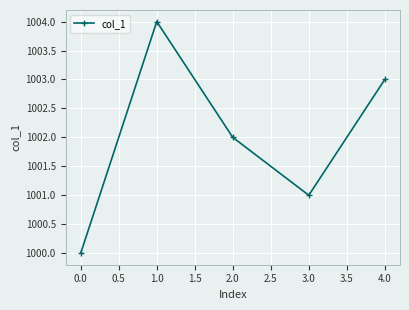

Is it true that the value at 0.0 is 569?

False